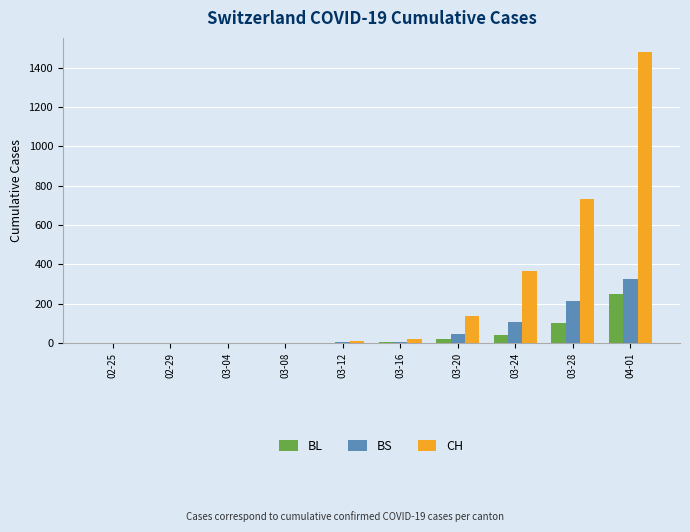

What is the highest value of the BL series?

249